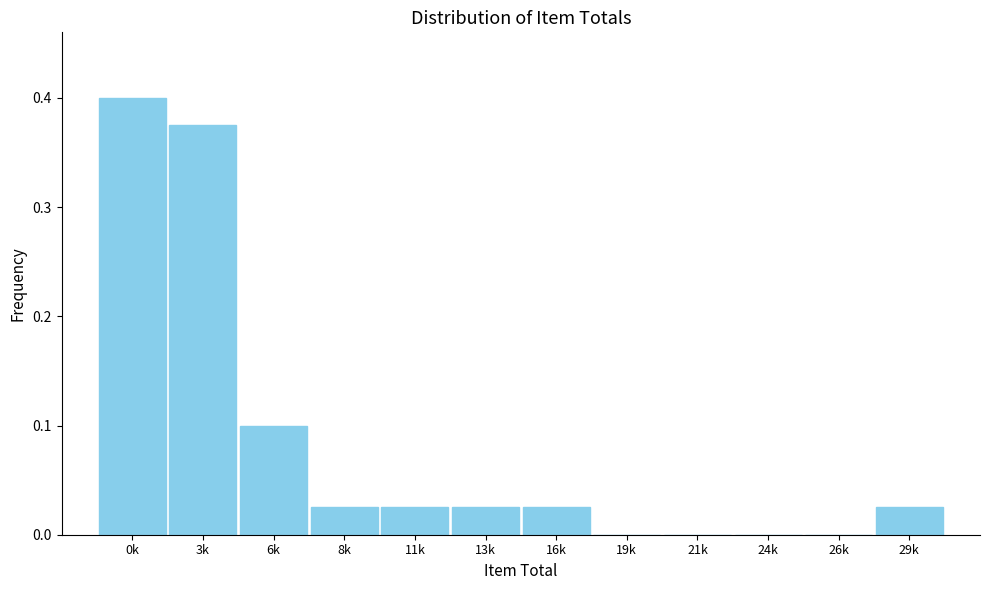

Between 24k and 3k, which is larger?

3k